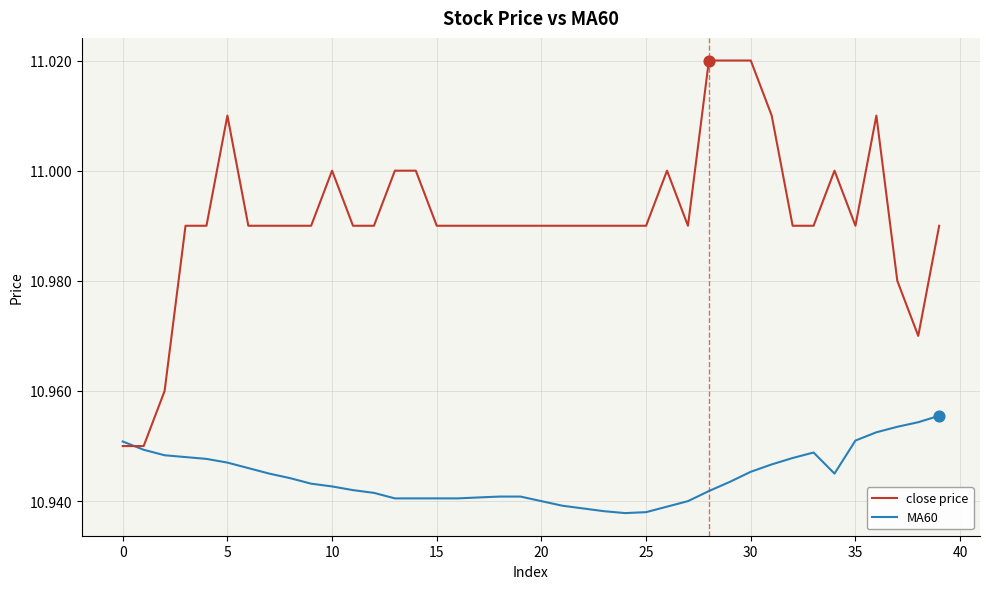

Which series has the largest range (max minus min)?

close price